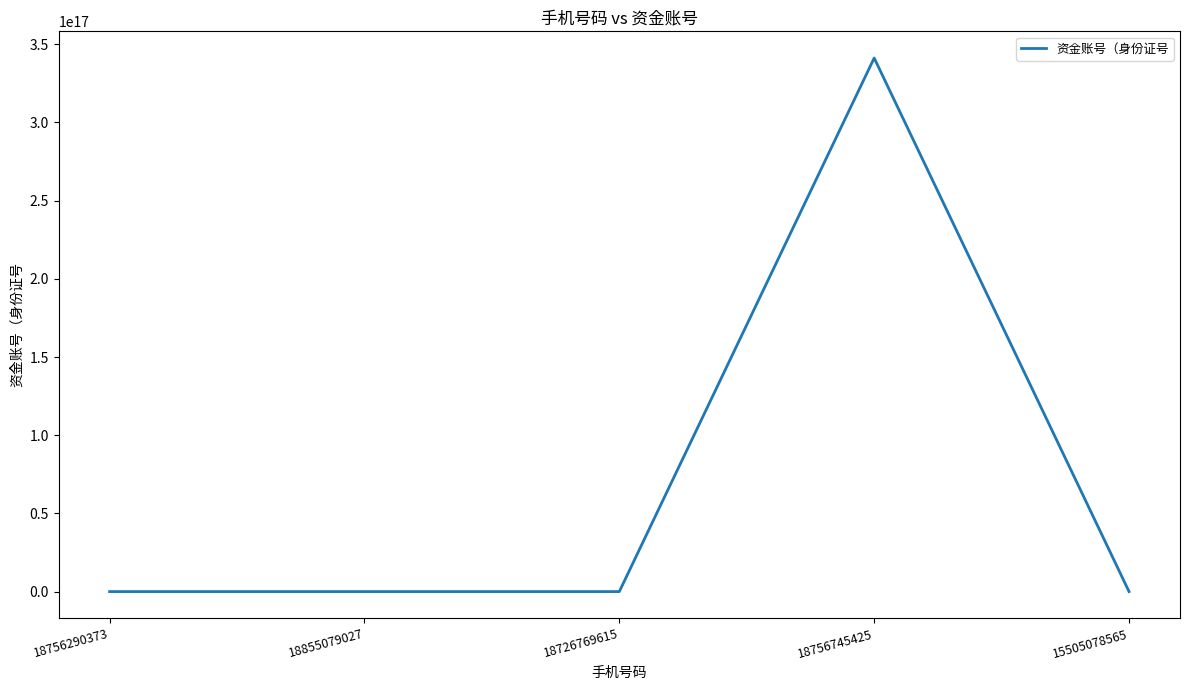

What position from the left is 18756290373?

1